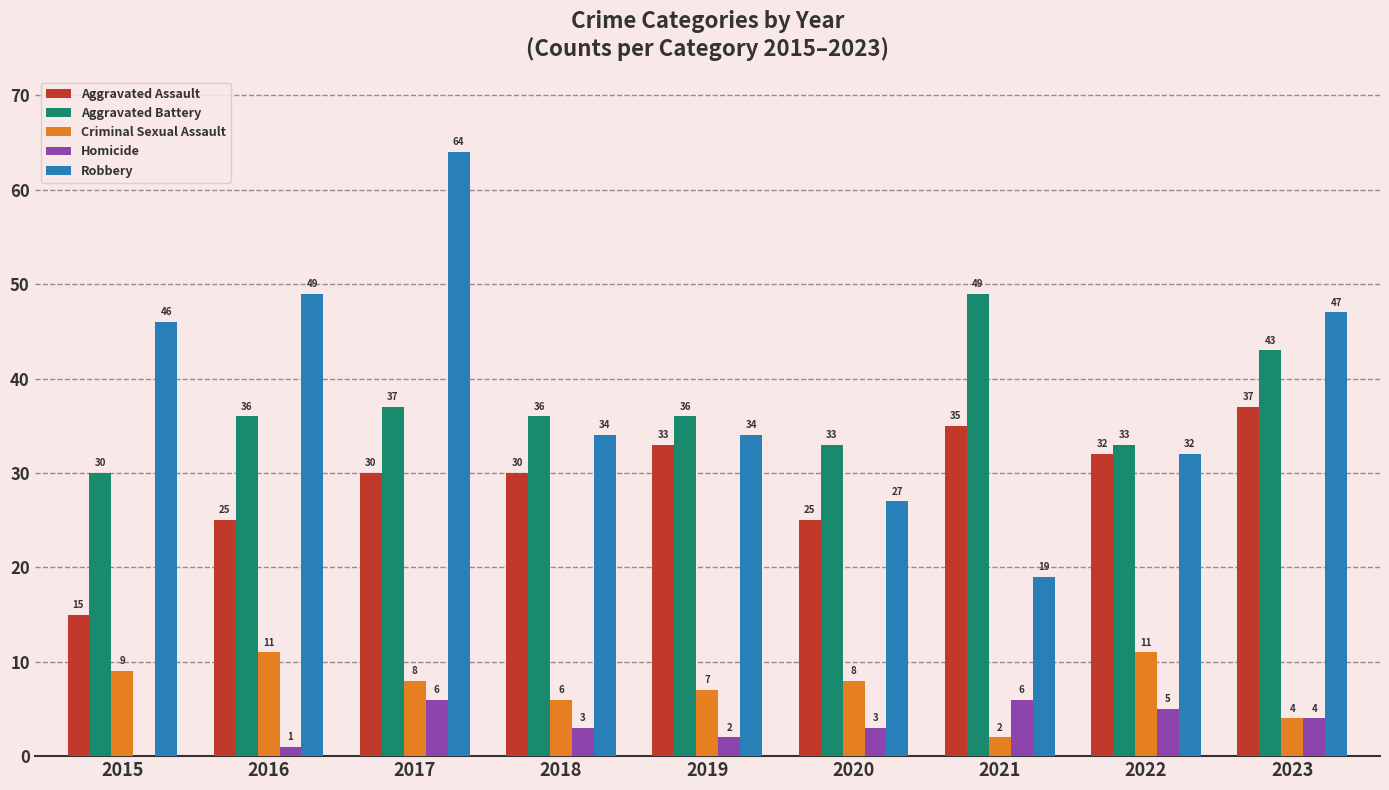

What is the sum of the Homicide values at 2018 and 2019?

5